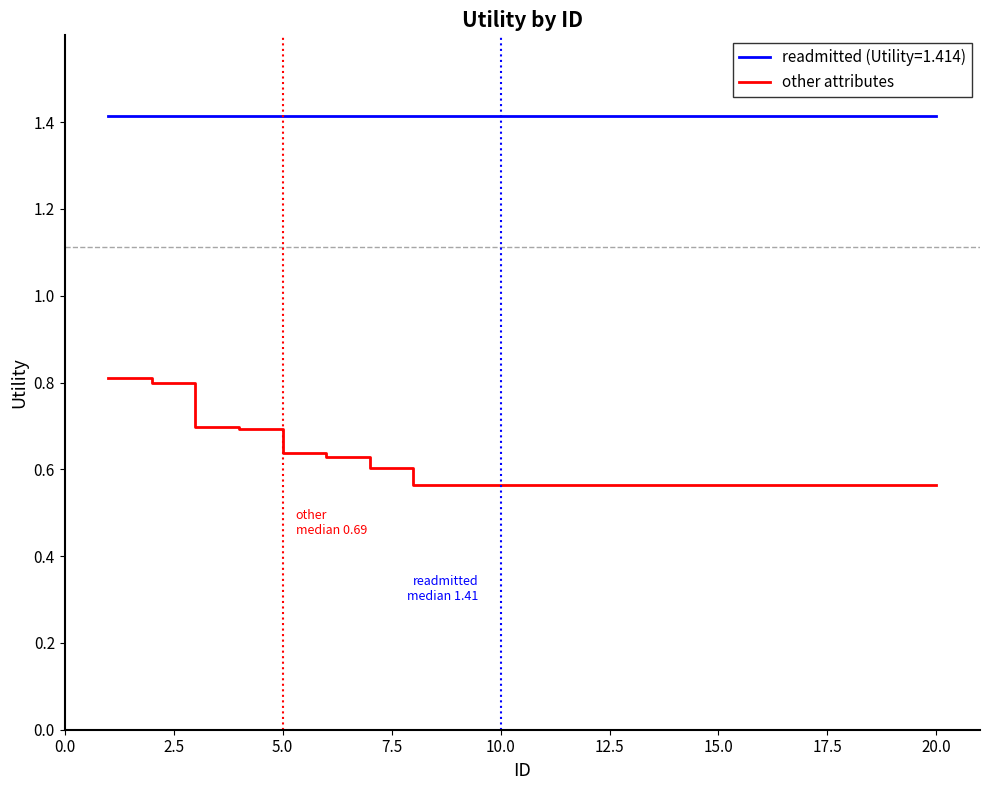

Rank the series by their maximum value, from lowest to highest.

other attributes, readmitted (Utility=1.414)